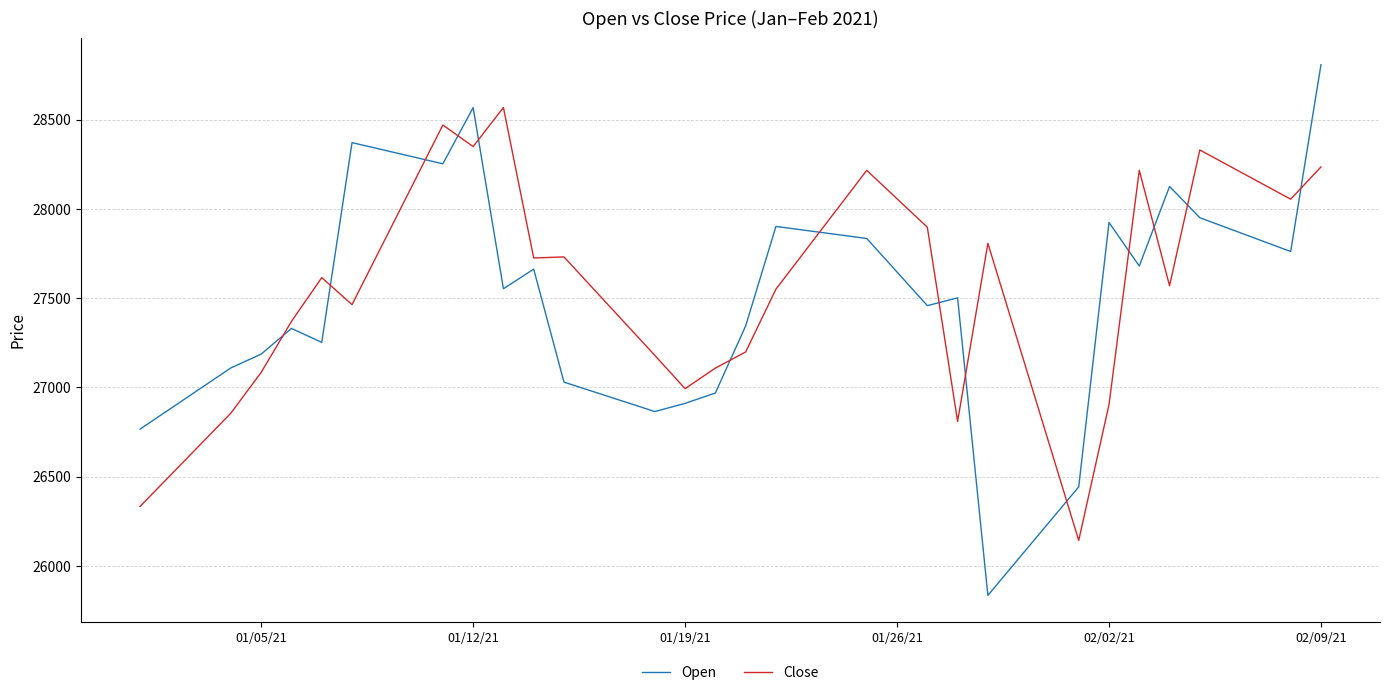

Which series has the largest total across all categories?

Close